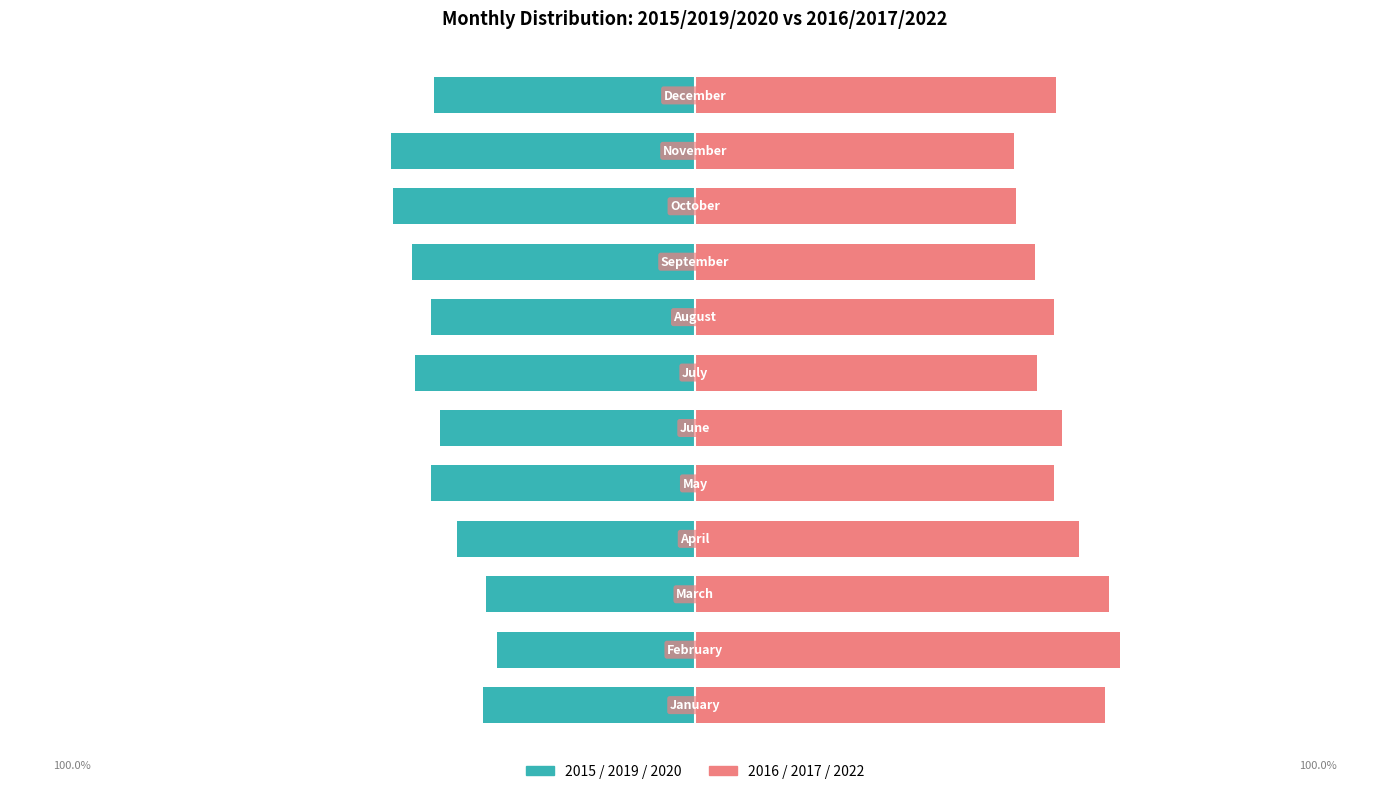

Rank the series at 4 from lowest to highest value.

2015 / 2019 / 2020, 2016 / 2017 / 2022